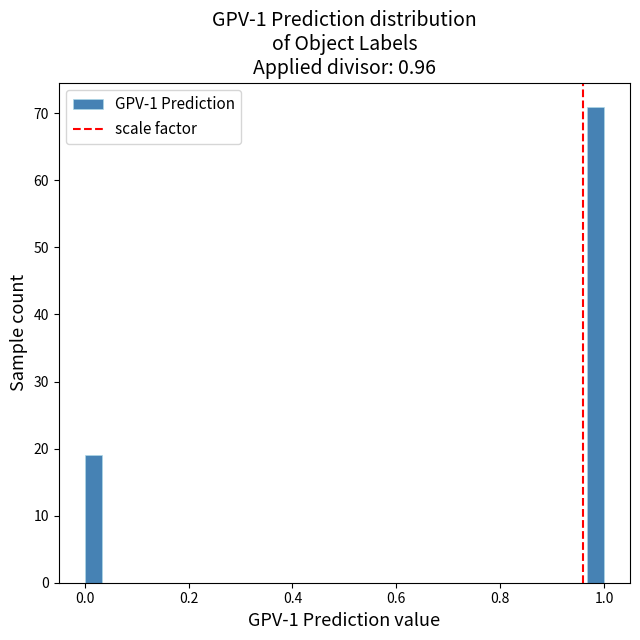

Around what value on the x-axis is the tallest bar? Give the approximate position of its centre, as read against the axis.

0.98